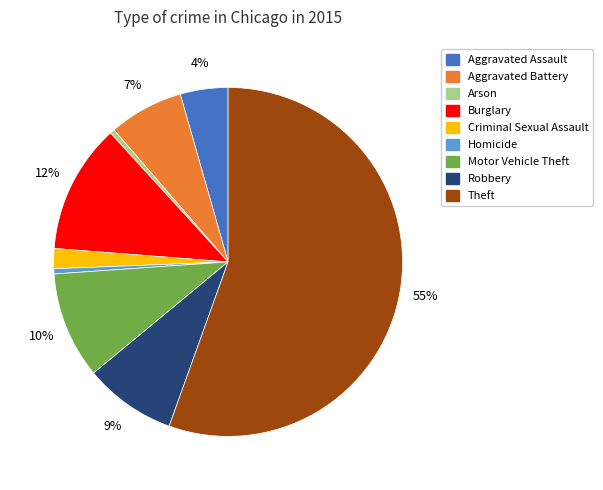

The Aggravated Battery slice represents 19% of the pie. True or false?

False